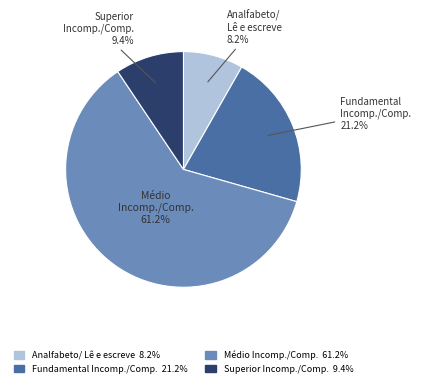

Is there a majority slice in this chart?

Yes